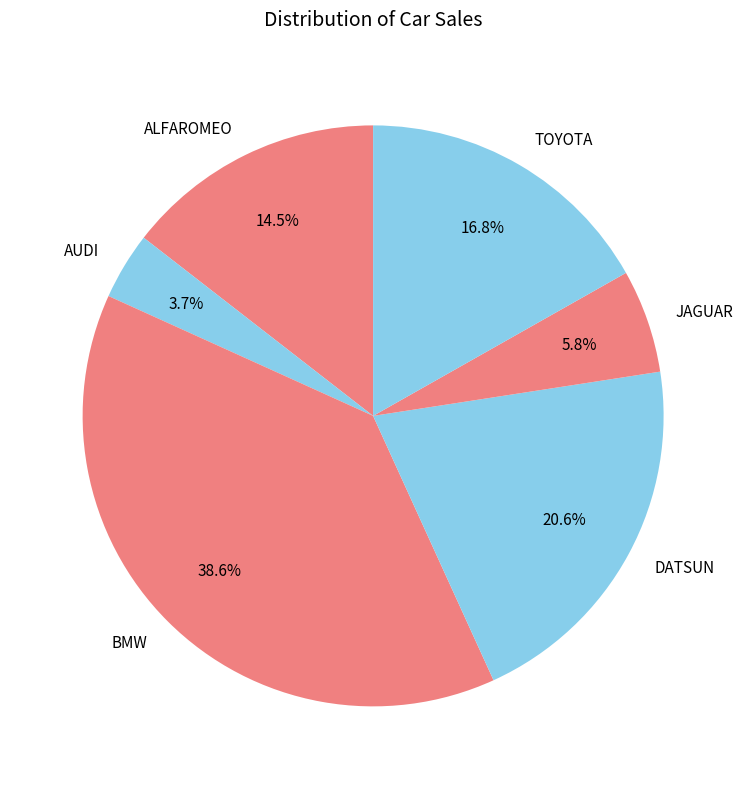

To the nearest percent, what is the difference between the largest and smallest slice percentages?

35%